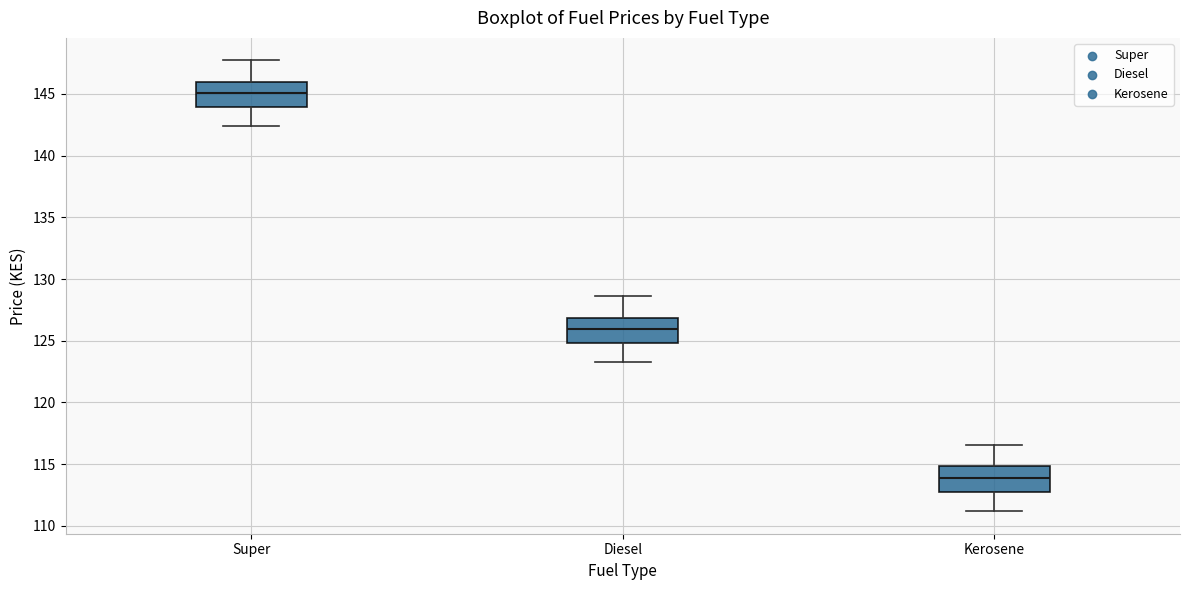

Reading left to right, transcribe this box plot: for each box, give where its median line is, the range the box spans, and where its two whiskers end, as read against the y-axis. The values are not printed on the chart, so give them approximately, as read against the axis.

Super: median 145.0, box 144.0 to 146.0, whiskers 142.5 to 147.5
Diesel: median 126.0, box 125.0 to 127.0, whiskers 123.5 to 128.5
Kerosene: median 114.0, box 112.5 to 115.0, whiskers 111.0 to 116.5